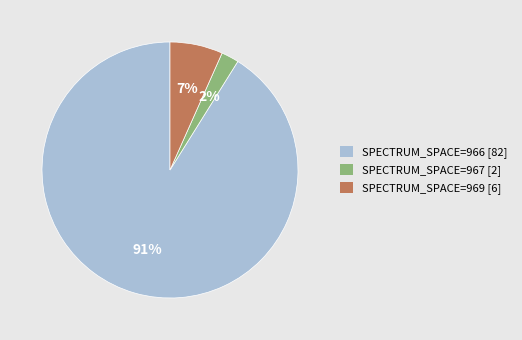

To the nearest percent, what is the average slice percentage?

33%